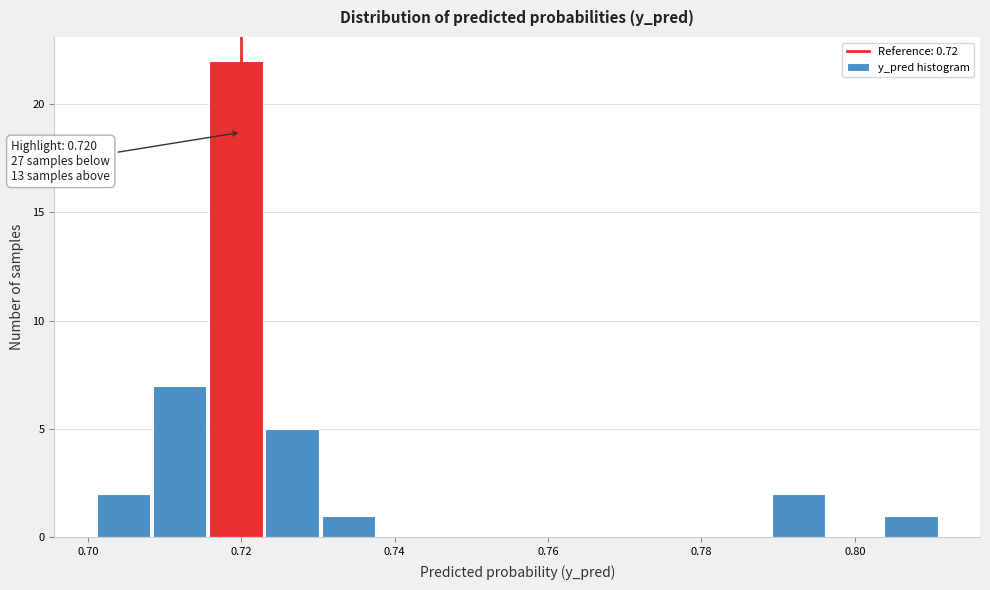

Read against the x-axis, roughly where is the centre of the tallest bar?

0.720